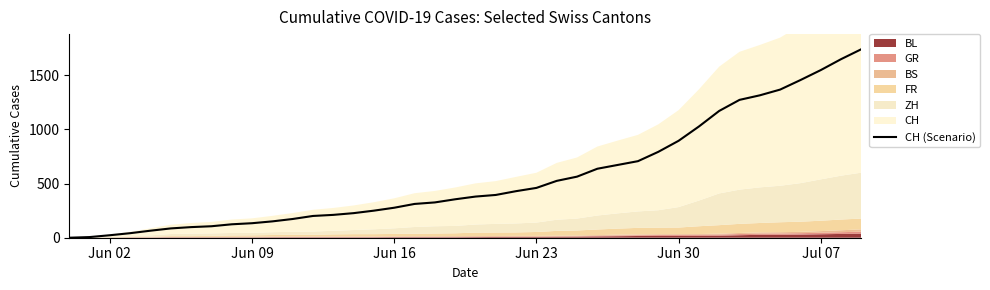

Where is CH (Scenario) nearest to the value 870?

Jun 30